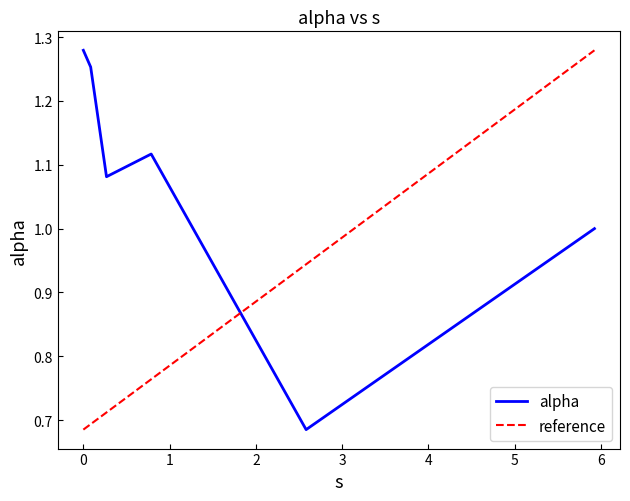

What is the minimum value shown in the chart?

0.7